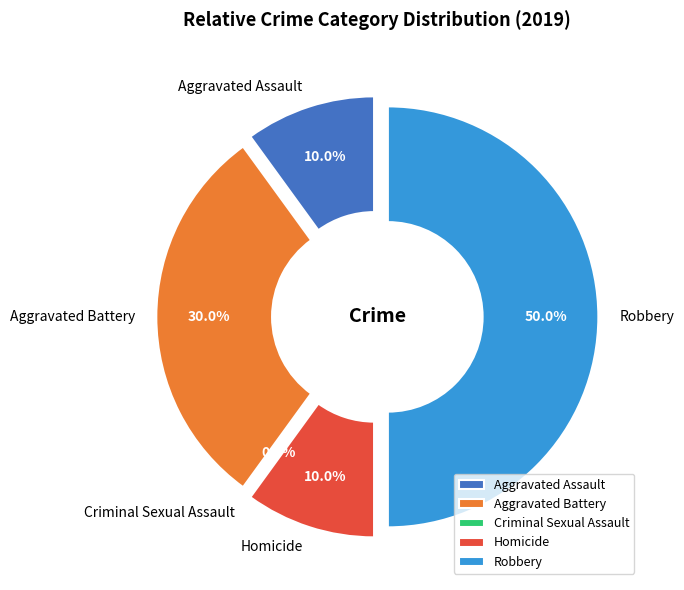

Does Aggravated Battery represent more than half of the total?

No